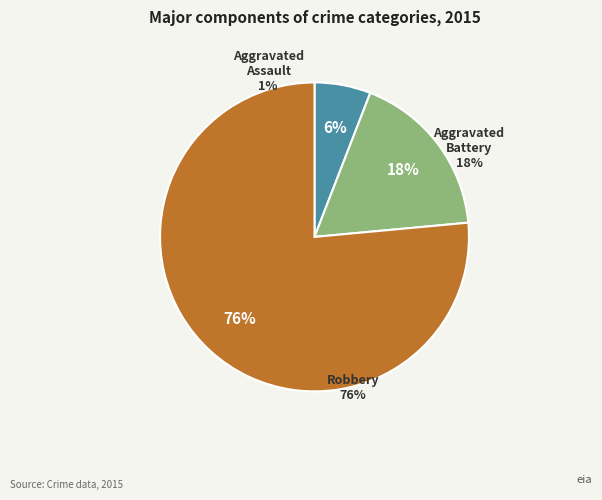

Is there a majority slice in this chart?

Yes